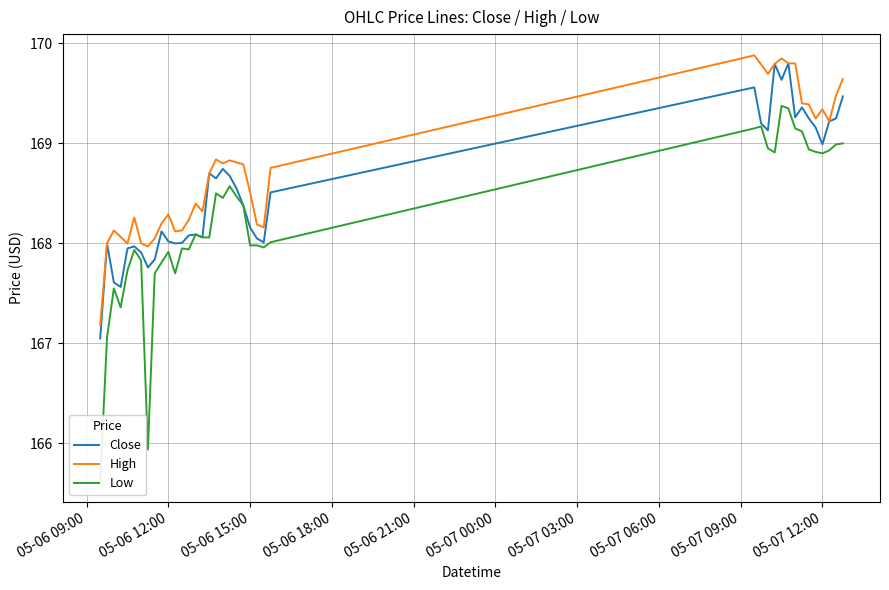

List the series in order of their overall mean, highest first.

High, Close, Low